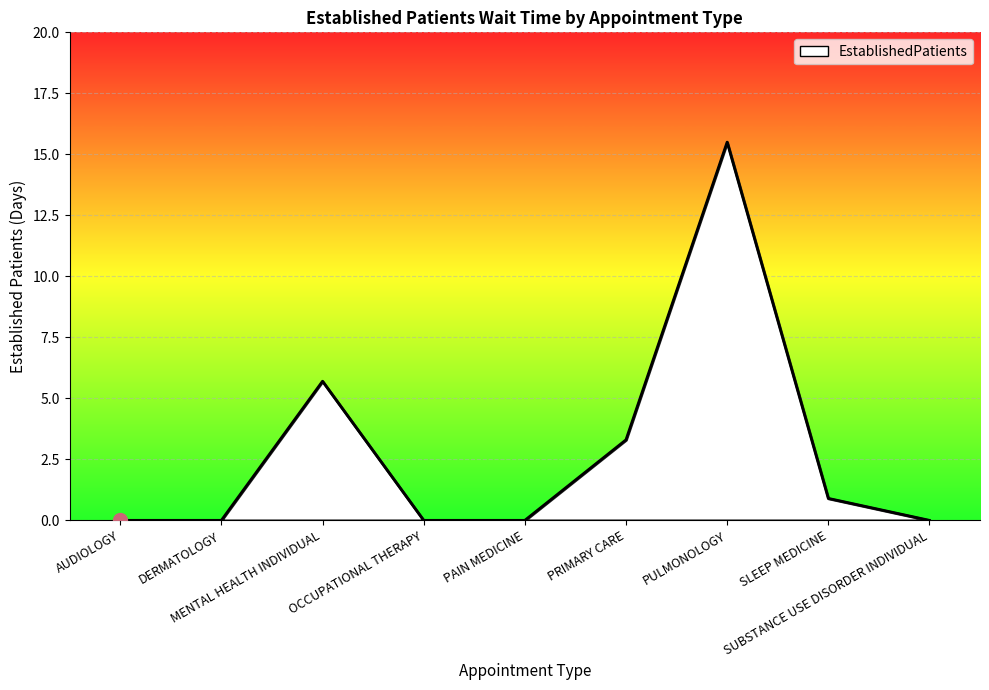

What is the greatest value displayed?

15.5